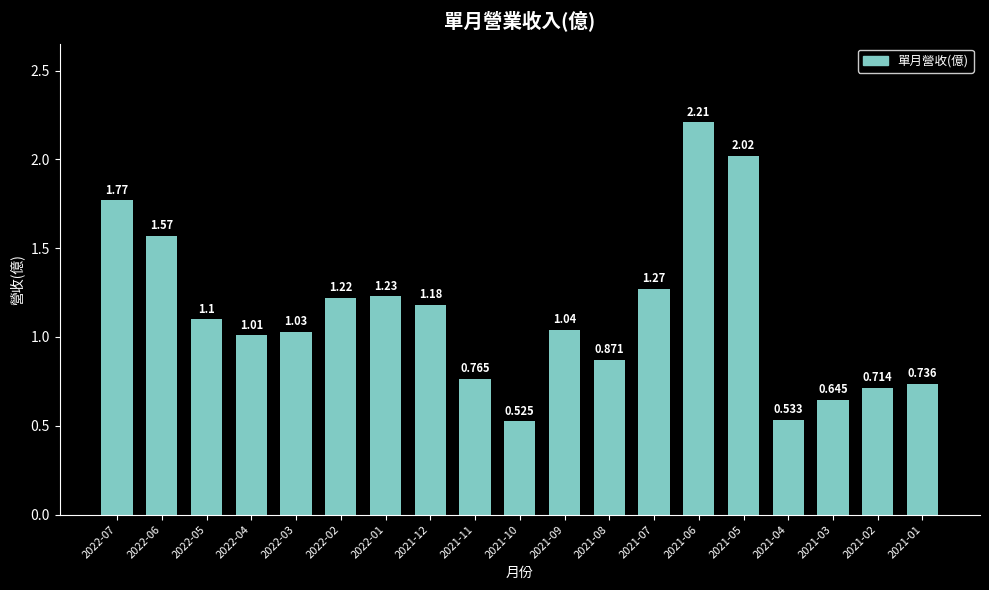

List the labels in order of value, largest first.

2021-06, 2021-05, 2022-07, 2022-06, 2021-07, 2022-01, 2022-02, 2021-12, 2022-05, 2021-09, 2022-03, 2022-04, 2021-08, 2021-11, 2021-01, 2021-02, 2021-03, 2021-04, 2021-10